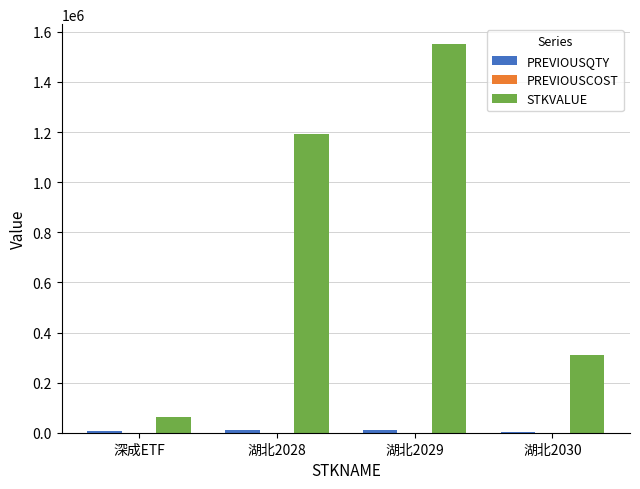

What is the average value of the STKVALUE series?

779166.7